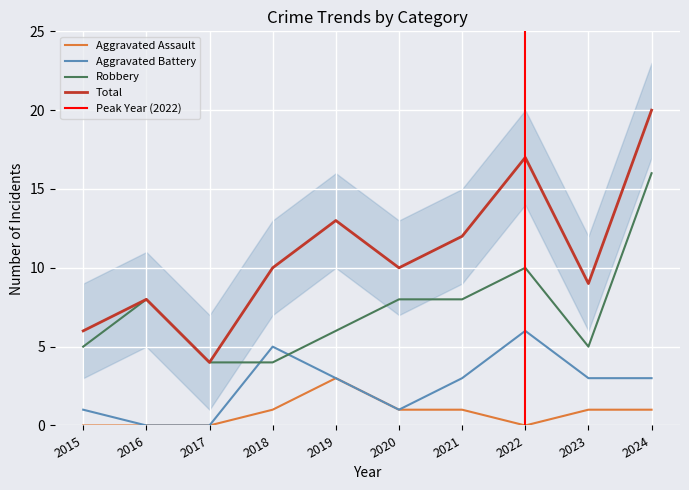

What is the difference between the highest and lowest values at 2016?

8